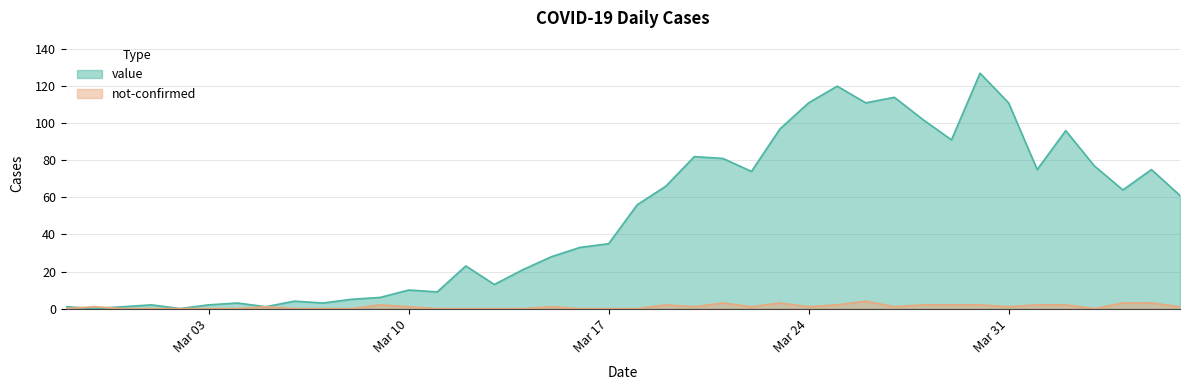

What is the difference between the second highest and second lowest values in the not-confirmed series?

3